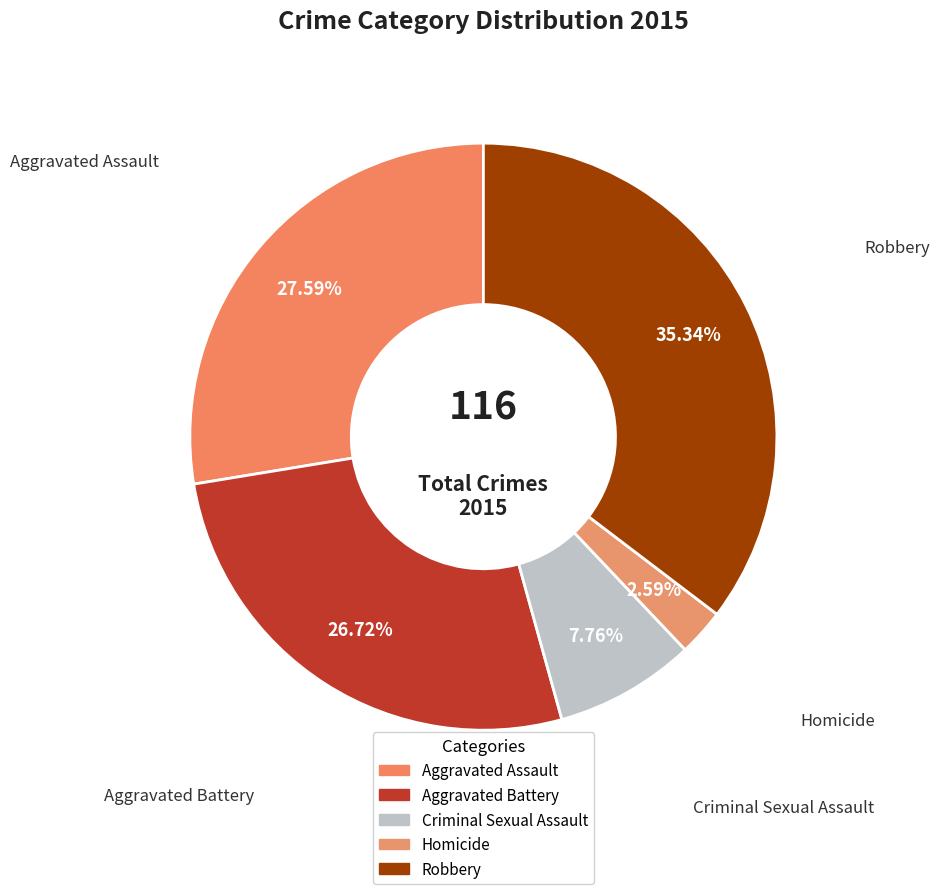

How many slices are in this pie chart?

5